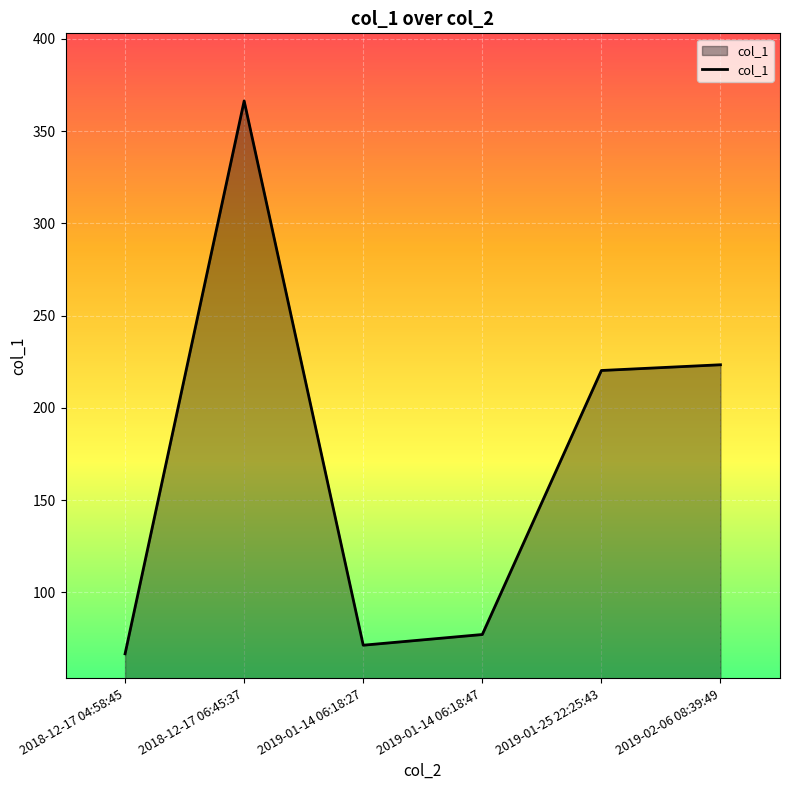

Which label corresponds to the smallest value in the chart?

2018-12-17 04:58:45